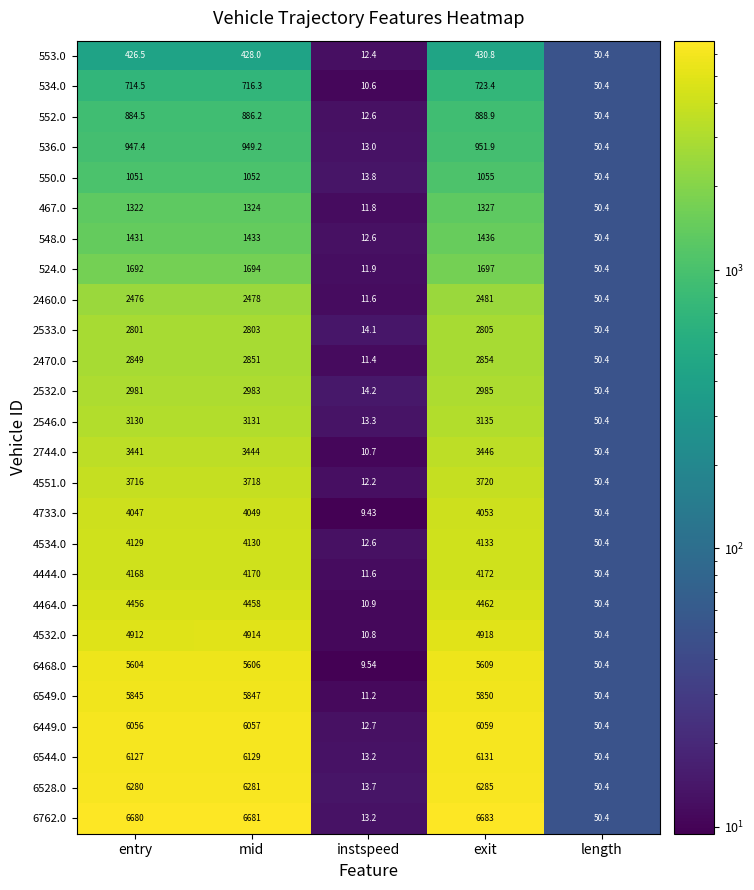

Is the value of 552.0 at entry greater than the value of 4551.0 at mid?

No